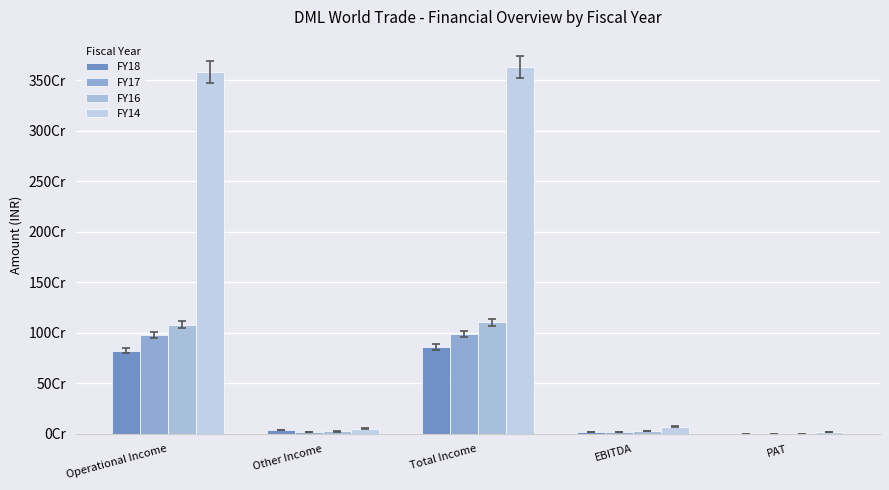

Are the bars horizontal?

No